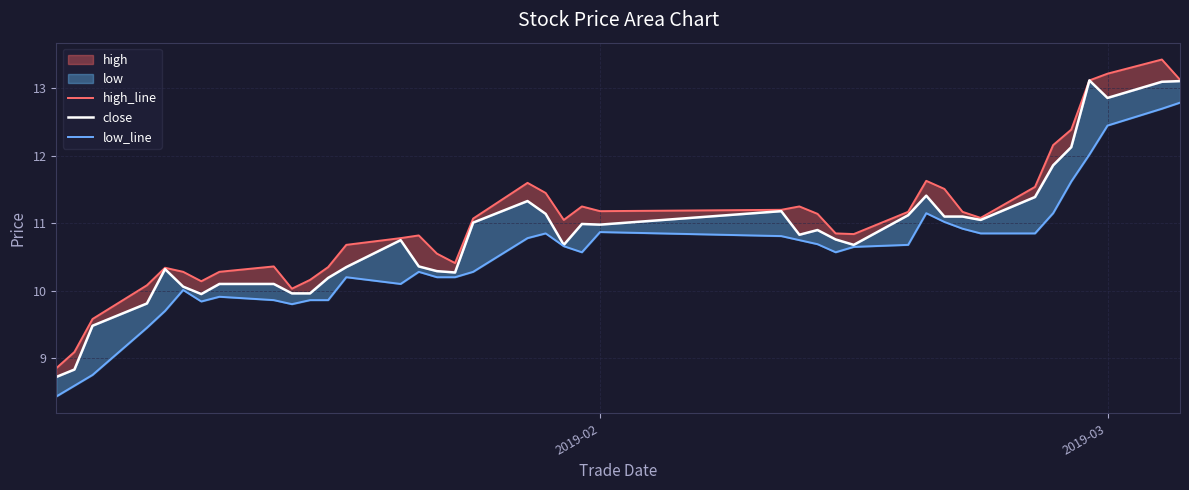

Reading right to left, extract all data points from this chart.

high_line: 13.1	13.4	13.2	13.1	12.4	12.2	11.5	11.1	11.2	11.5	11.6	11.2	10.8	10.8	11.1	11.2	11.2	11.2	11.2	11.1	11.4	11.6	11.1	10.4	10.6	10.8	10.8	10.7	10.3	10.2	10.0	10.4	10.3	10.1	10.3	10.3	10.1	9.6	9.1	8.8
close: 13.1	13.1	12.9	13.1	12.1	11.9	11.4	11.1	11.1	11.1	11.4	11.1	10.7	10.8	10.9	10.8	11.2	11.0	11.0	10.7	11.1	11.3	11.0	10.3	10.3	10.4	10.8	10.3	10.2	10.0	10.0	10.1	10.1	9.9	10.1	10.3	9.8	9.5	8.8	8.7
low_line: 12.8	12.7	12.4	12.0	11.6	11.2	10.8	10.8	10.9	11.0	11.2	10.7	10.7	10.6	10.7	10.8	10.8	10.9	10.6	10.7	10.8	10.8	10.3	10.2	10.2	10.3	10.1	10.2	9.9	9.9	9.8	9.9	9.9	9.8	10.0	9.7	9.4	8.8	8.6	8.4